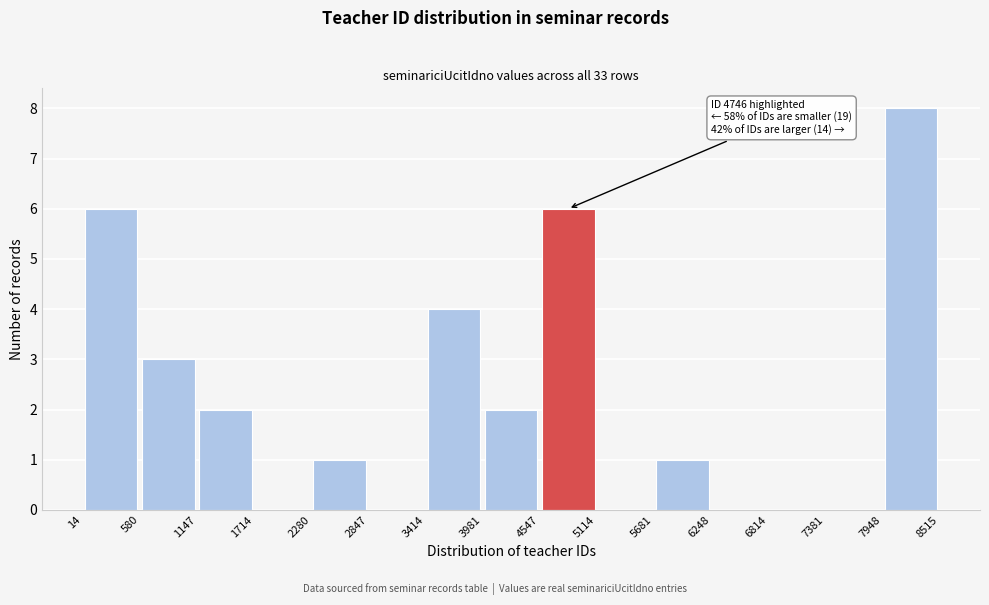

Over which range of the x-axis is the bar tallest?

7948 to 8515